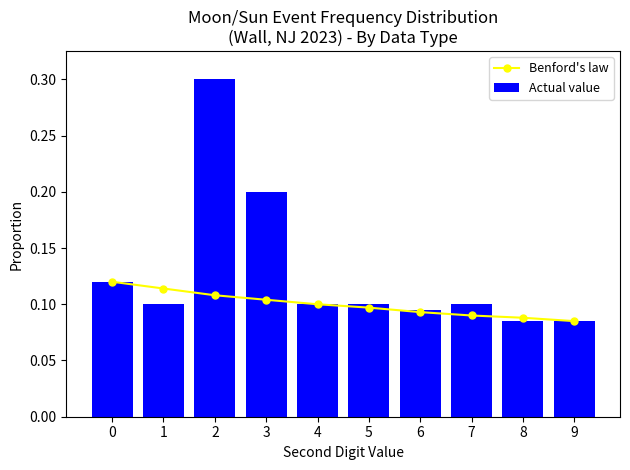

Which category has the highest value in the Actual value series?

2